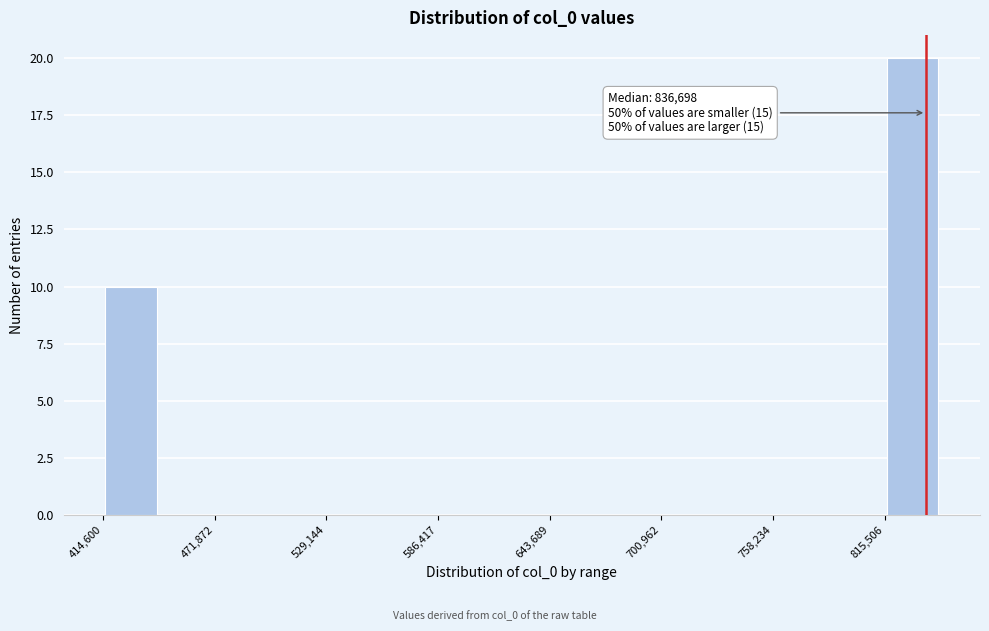

Around what value on the x-axis is the tallest bar? Give the approximate position of its centre, as read against the axis.

830000